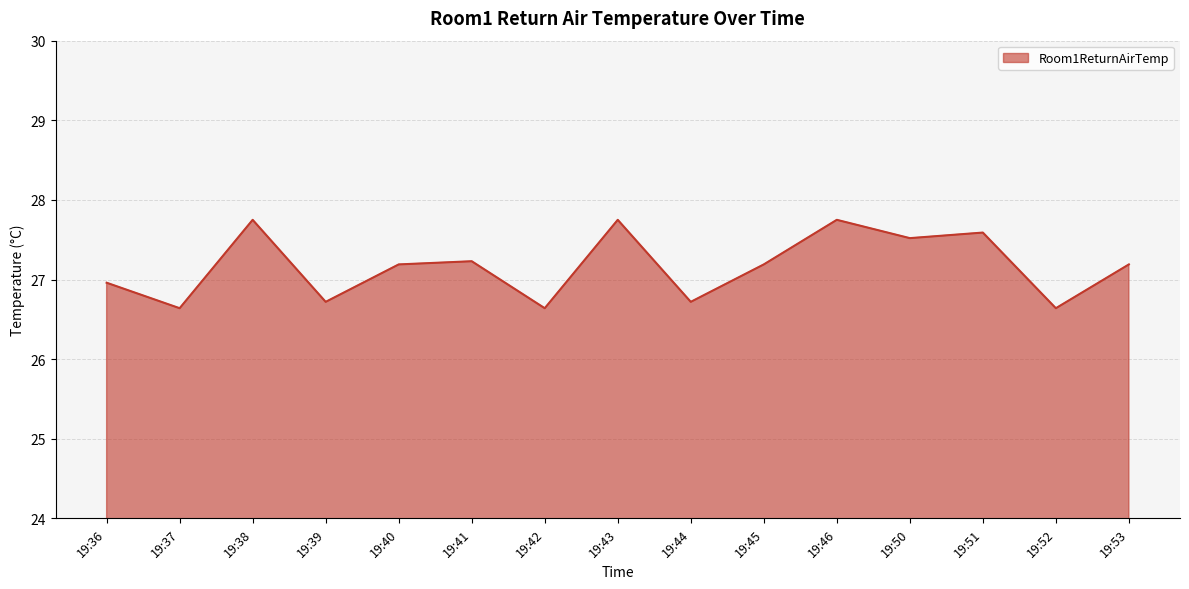

What is the value of the 11th point from the left?

27.8